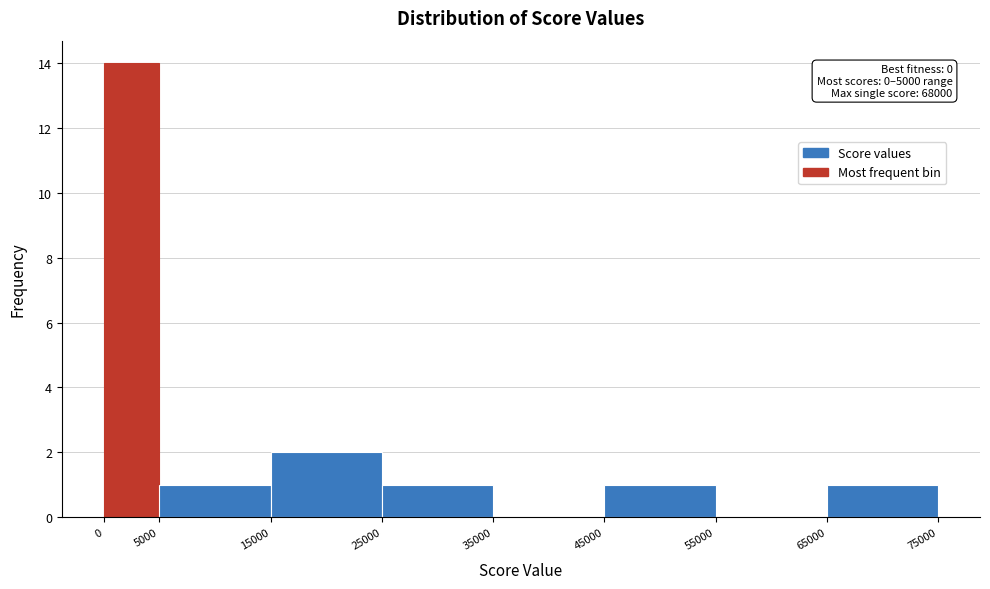

Over which range of the x-axis is the bar tallest?

0 to 5000